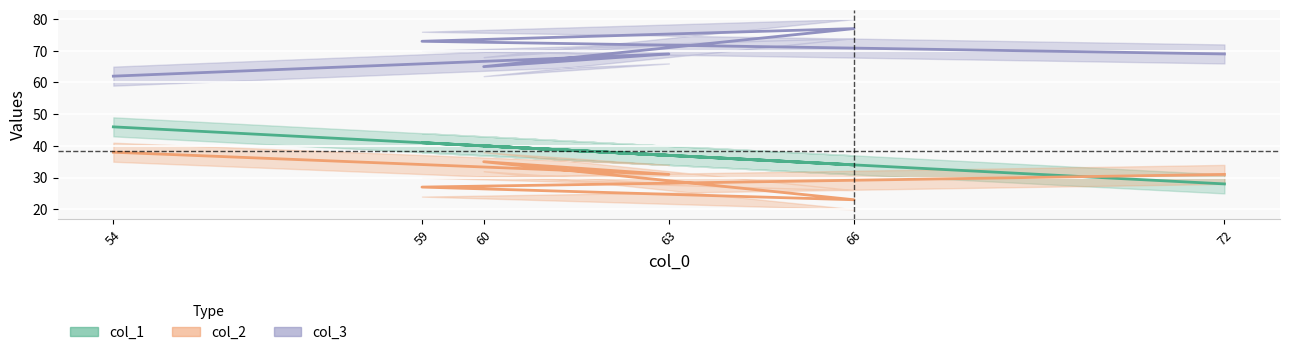

Which series has the widest spread of values?

col_1